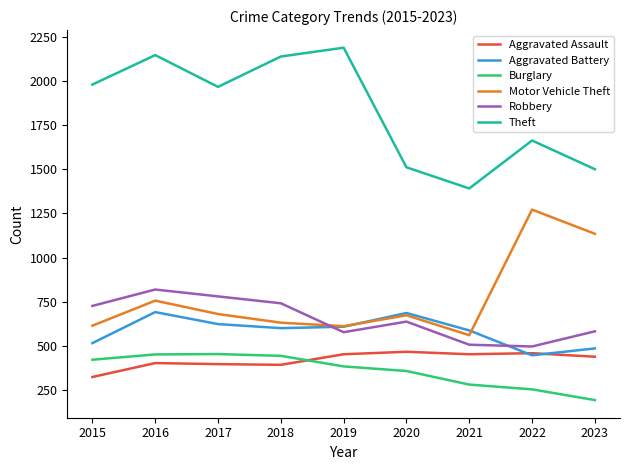

Between 2017 and 2022, which series saw the biggest shift?

Motor Vehicle Theft